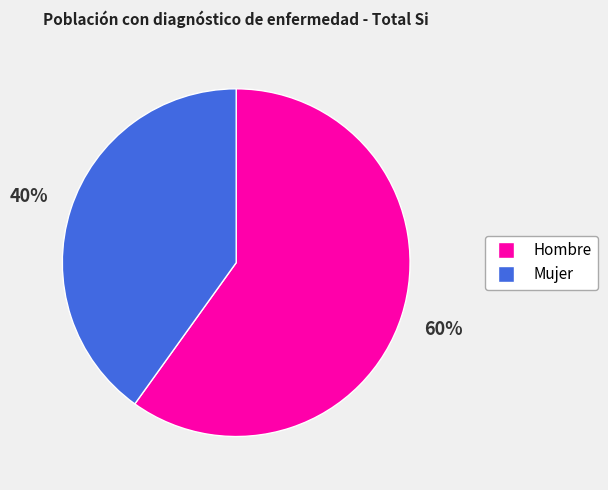

What is the majority slice?

Hombre